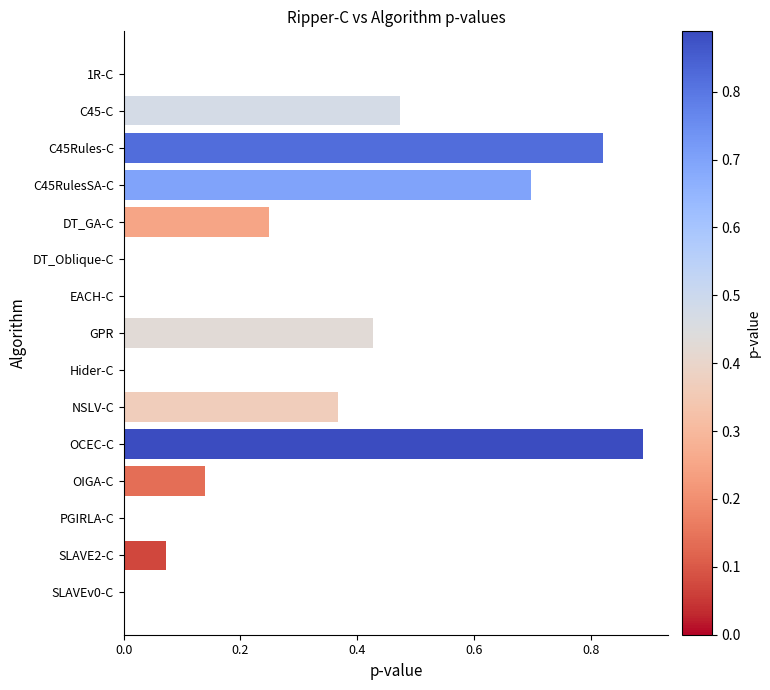

True or false: the data shows 0.0 at 1R-C.

True